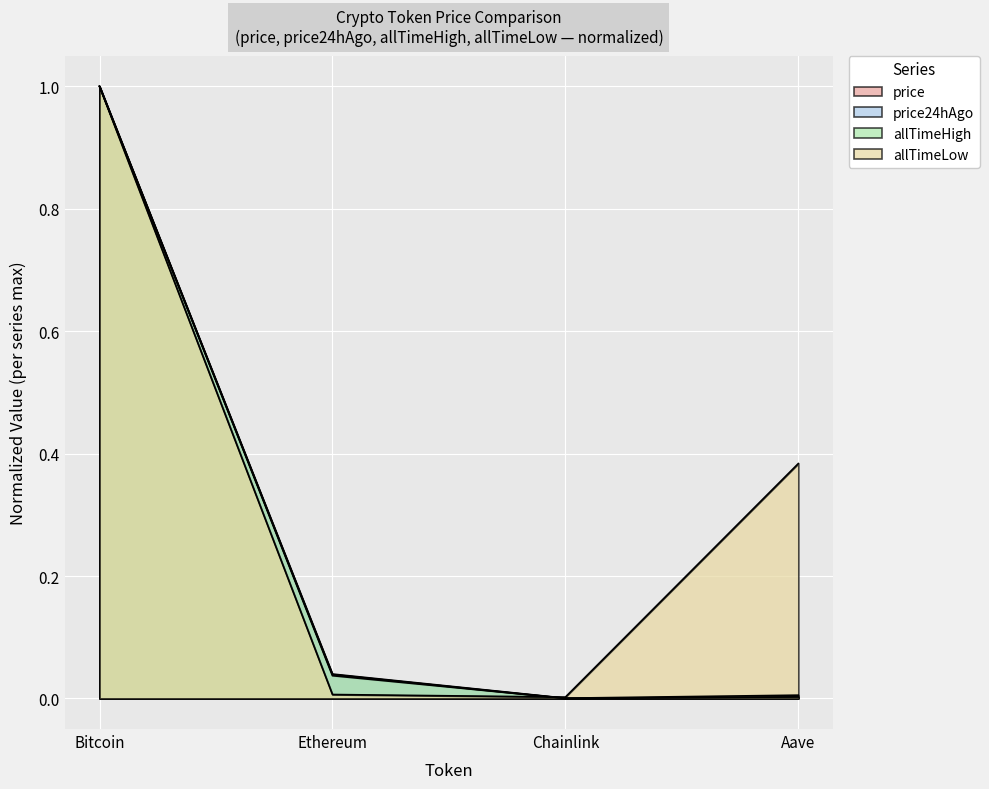

At which label is price closest to 0?

Chainlink